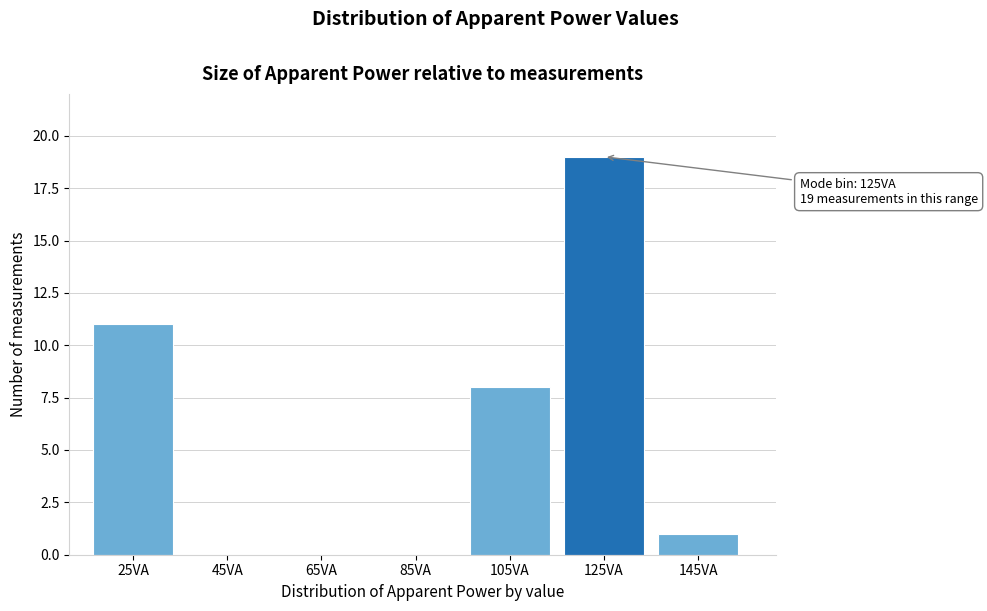

Reading right to left, list all the values displayed in this chart.

145VA=1	125VA=19	105VA=8	85VA=0	65VA=0	45VA=0	25VA=11